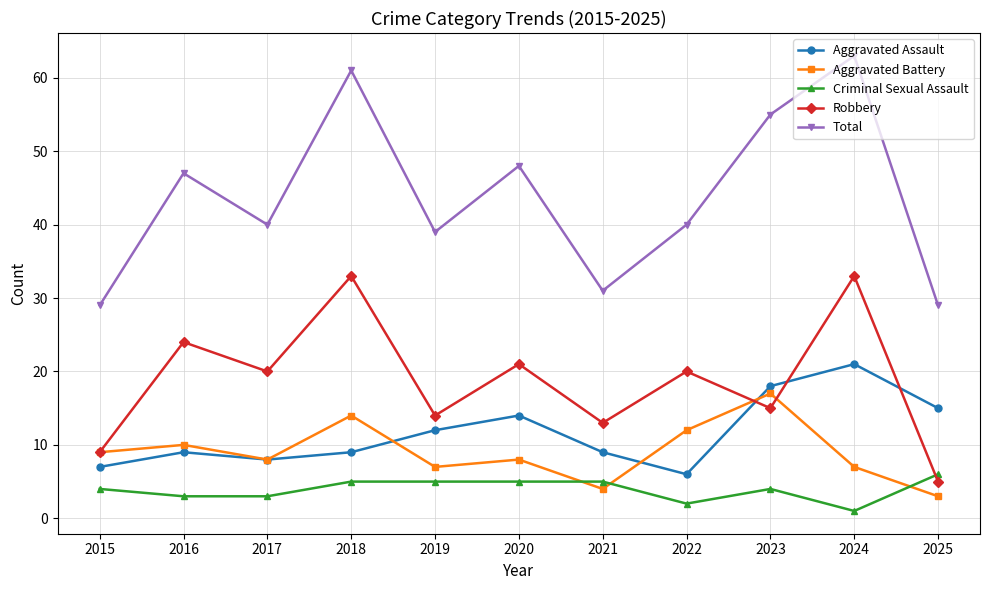

Where is the first local maximum for Robbery?

2016